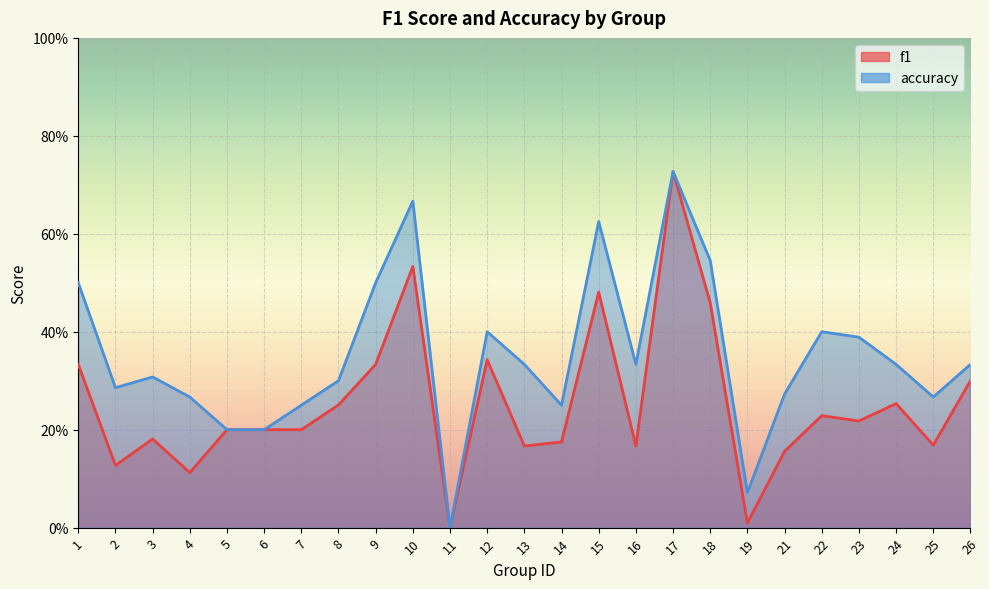

List the series in order of their overall mean, lowest first.

f1, accuracy